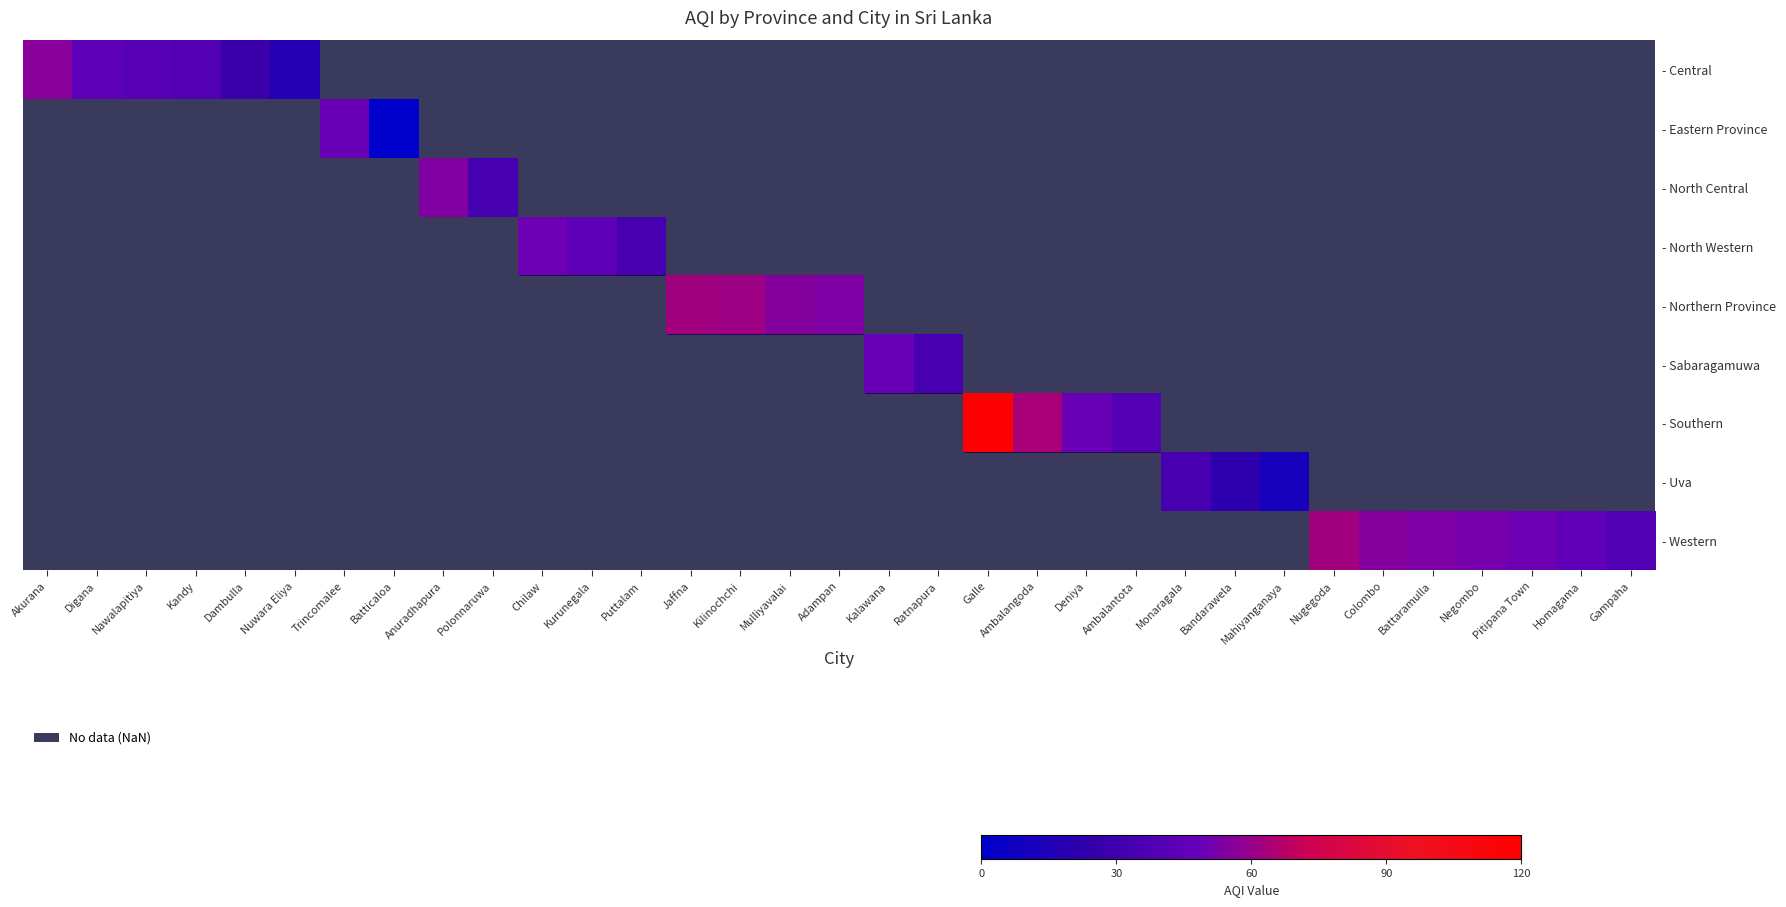

At how many categories does at least one series exceed 108?

1